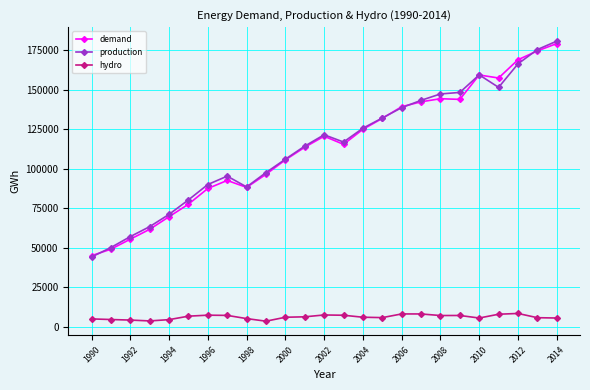

What is the value of the demand point at the 4th from the left?

61713.0